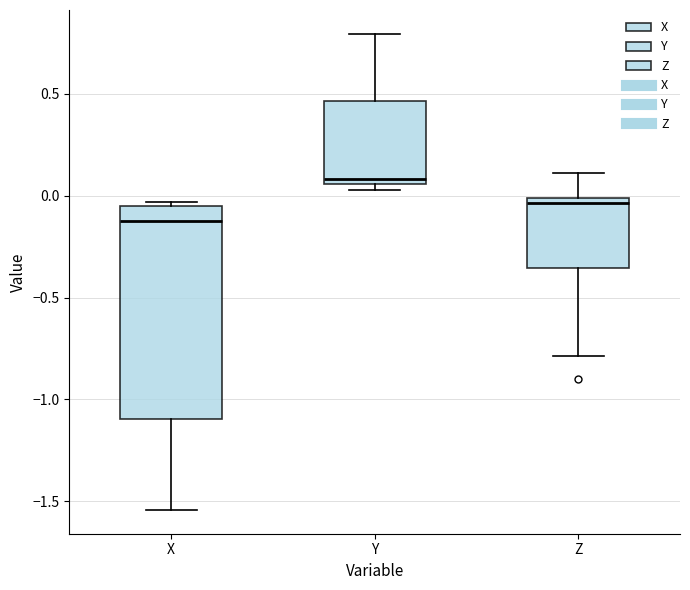

Which box is the tallest, from its lower edge to its upper edge?

X